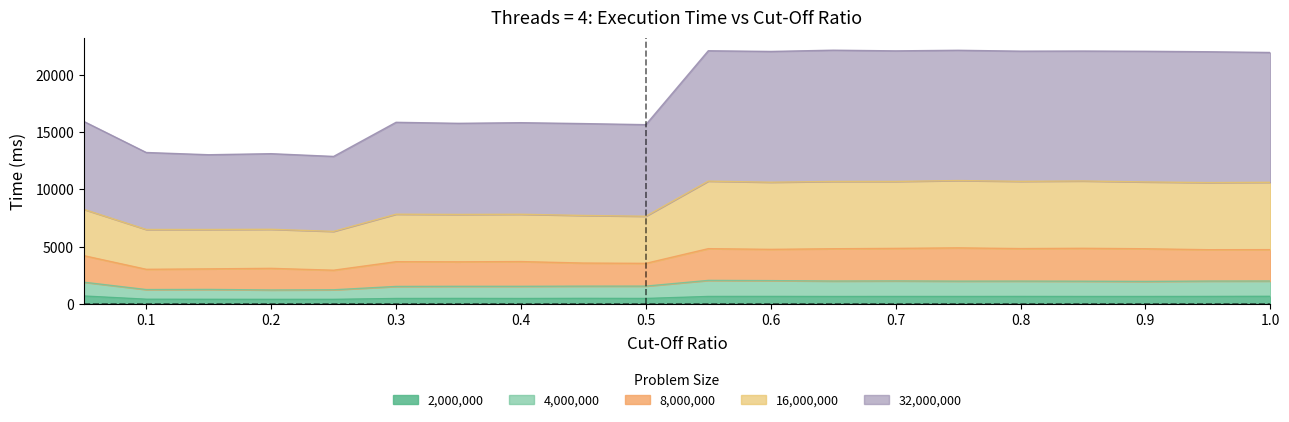

How many lines are shown in the chart?

5